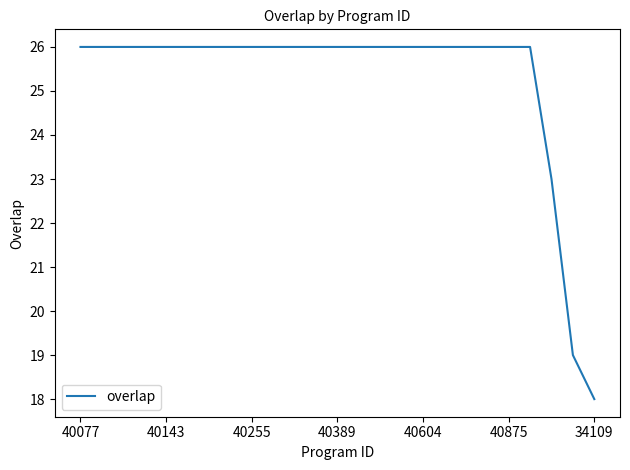

What is the difference between the maximum and minimum values?

8